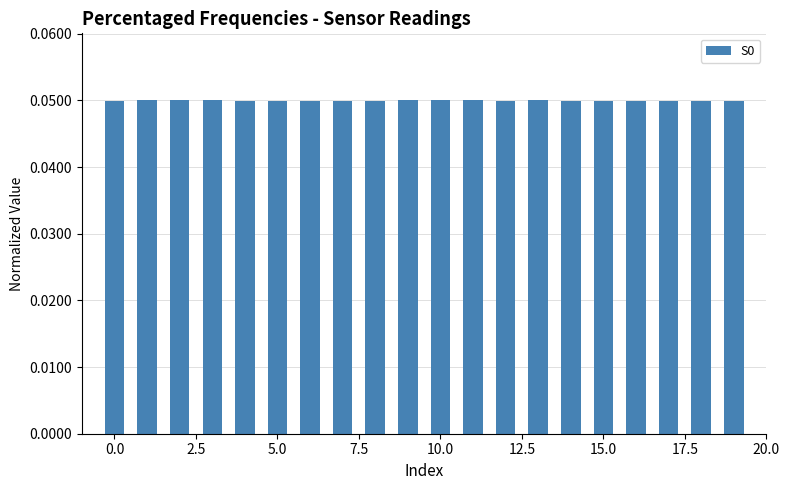

What is the sum of all values?

1.0